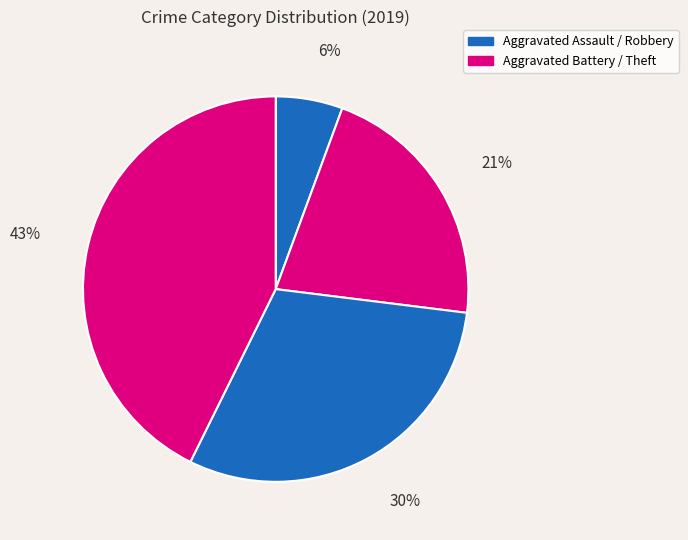

How many slices are in this pie chart?

4